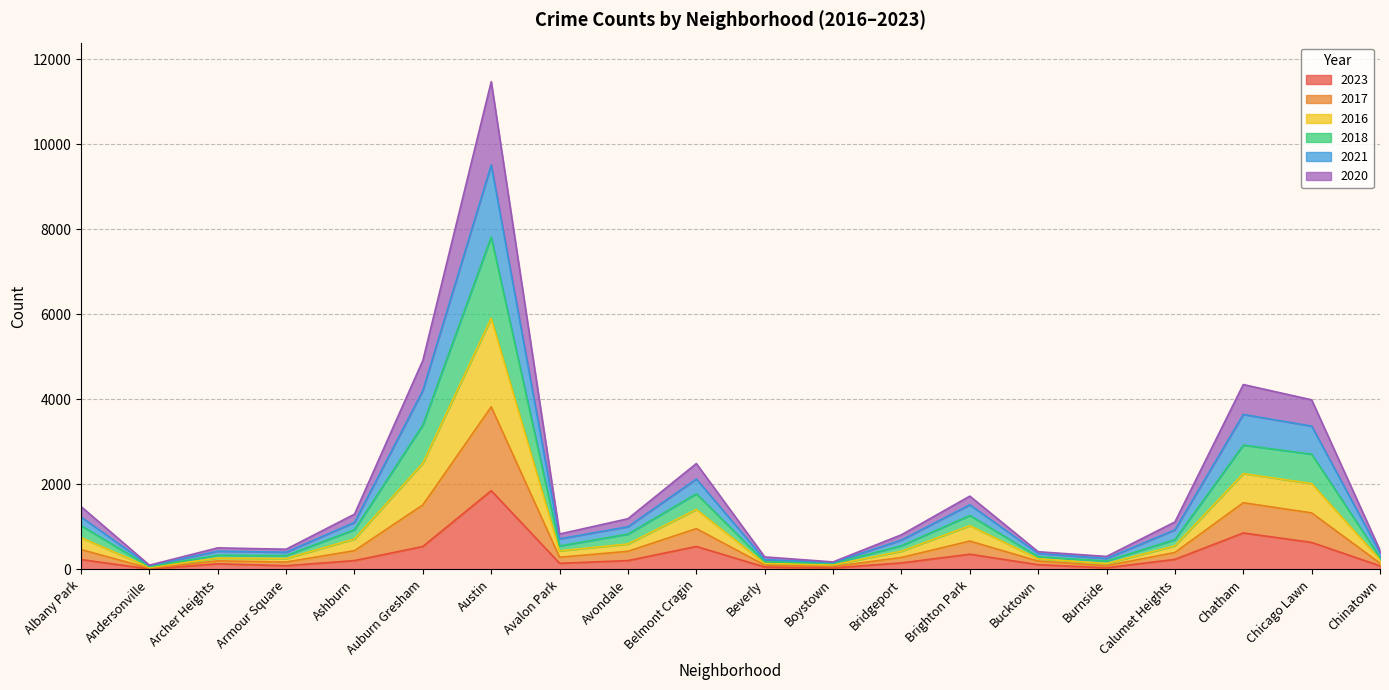

At which label does 2023 reach its peak?

Austin